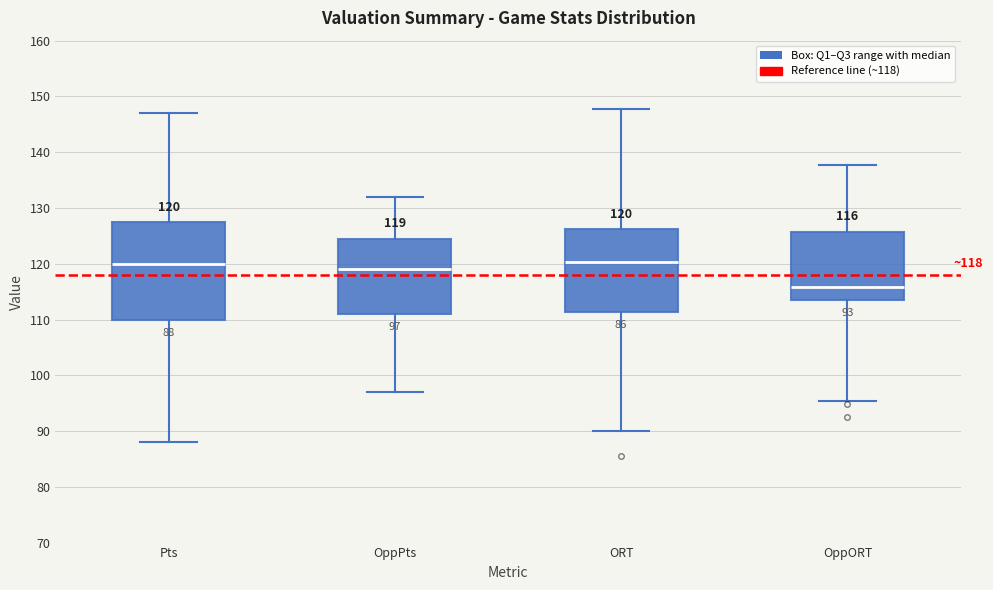

Comparing the boxes themselves (not the whiskers), which one is the tallest?

Pts